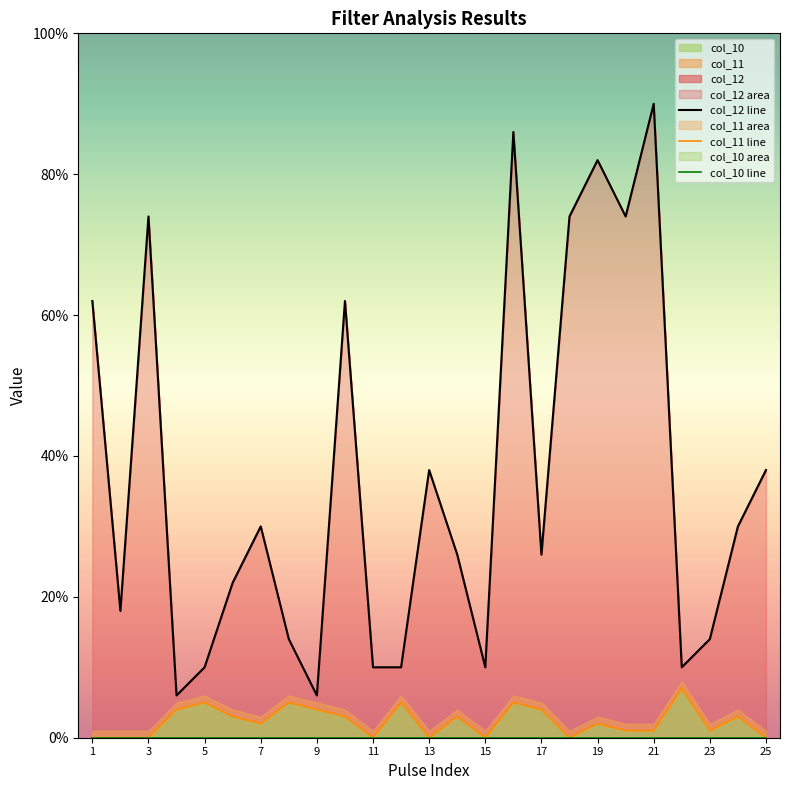

Does the chart display data point markers on the line(s)?

No